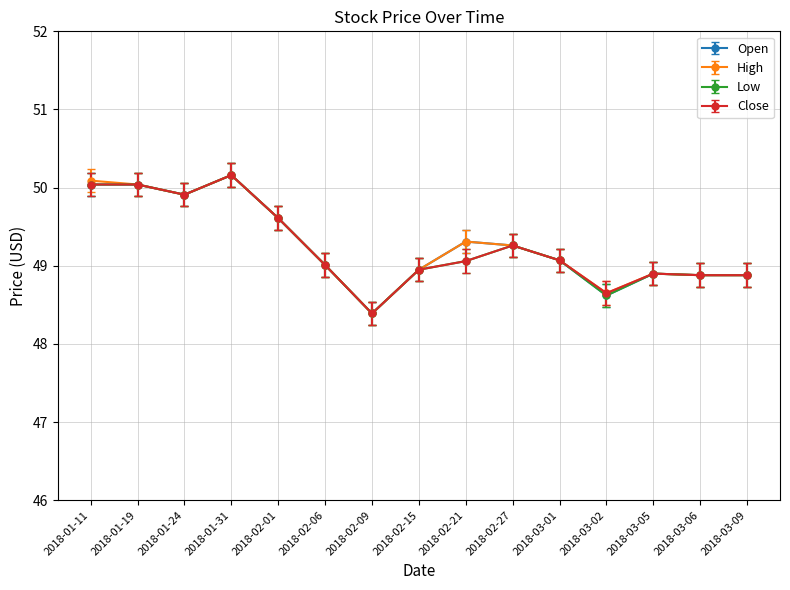

Is it true that Close equals 27.1 at 2018-03-05?

False